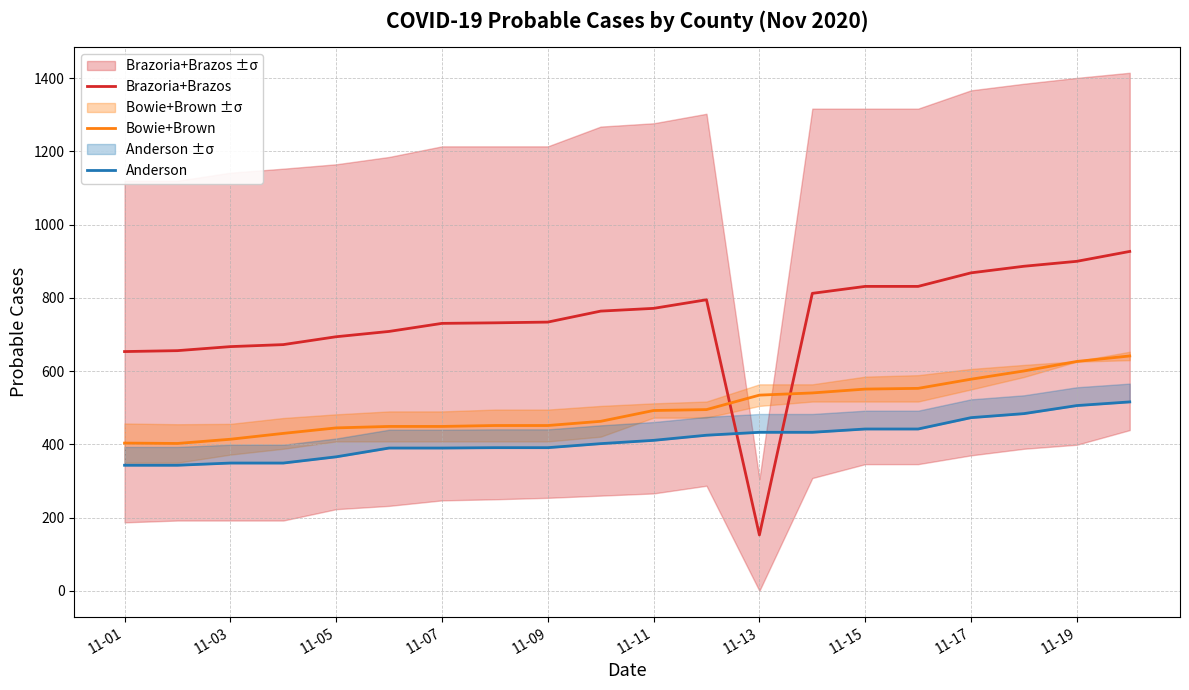

At which label does Brazoria+Brazos reach its minimum?

11-13